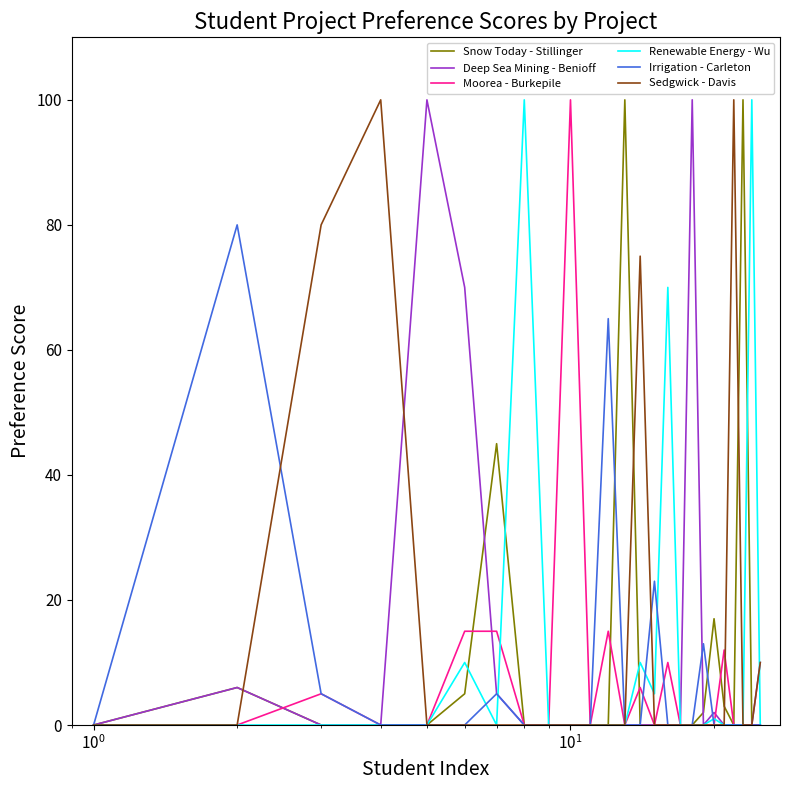

How many distinct data groups are displayed?

6